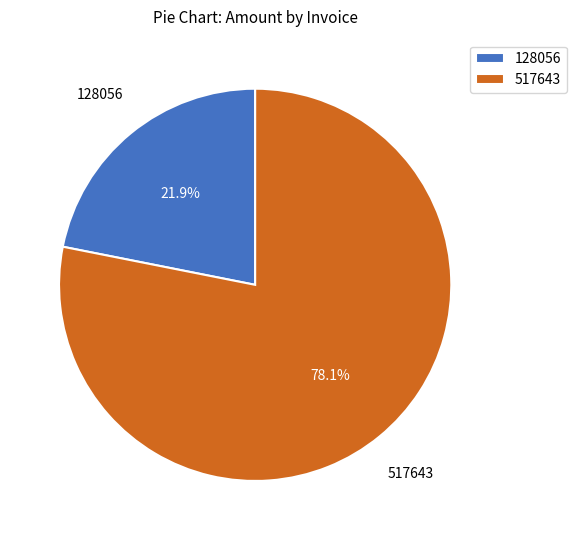

To the nearest percent, what is the difference between the 128056 and 517643 slice percentages?

56%